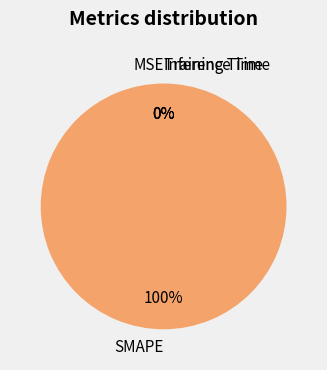

To the nearest percent, what is the average slice percentage?

25%